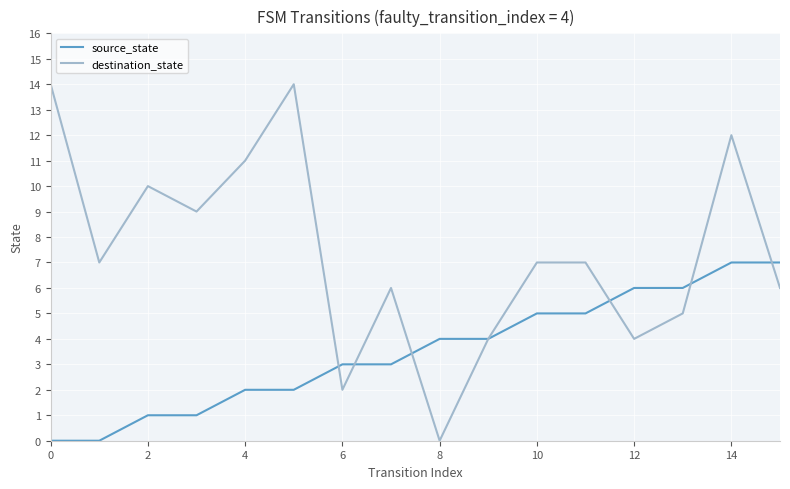

Reading left to right, list all the values displayed in this chart.

source_state: 0	0	1	1	2	2	3	3	4	4	5	5	6	6	7	7
destination_state: 14	7	10	9	11	14	2	6	0	4	7	7	4	5	12	6